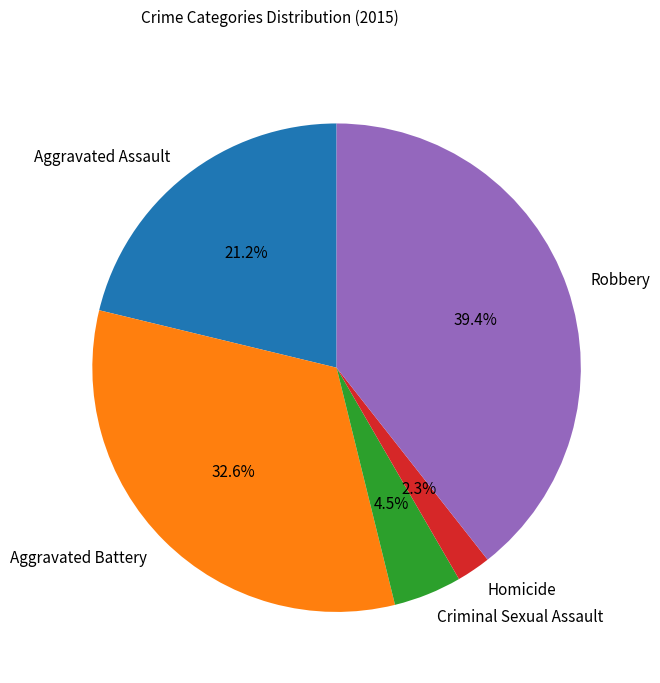

Between Robbery and Criminal Sexual Assault, which is larger?

Robbery